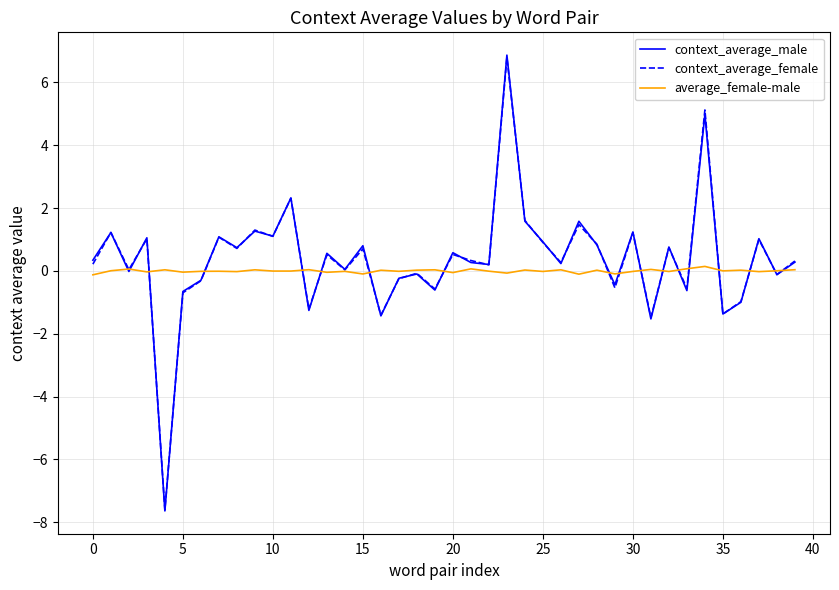

What is the maximum value shown in the chart?

6.9